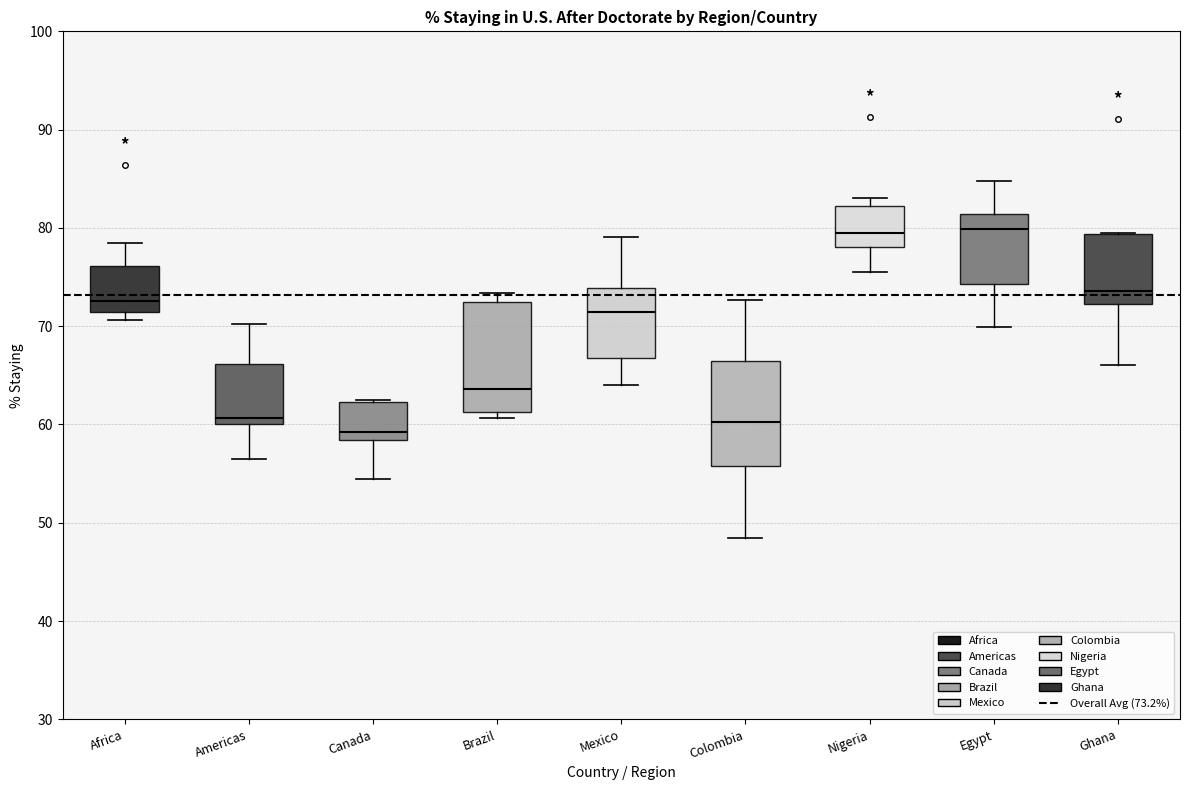

Where is the upper edge of the box for Canada on the y-axis? The values are not printed on the chart, so give them approximately, as read against the axis.

62